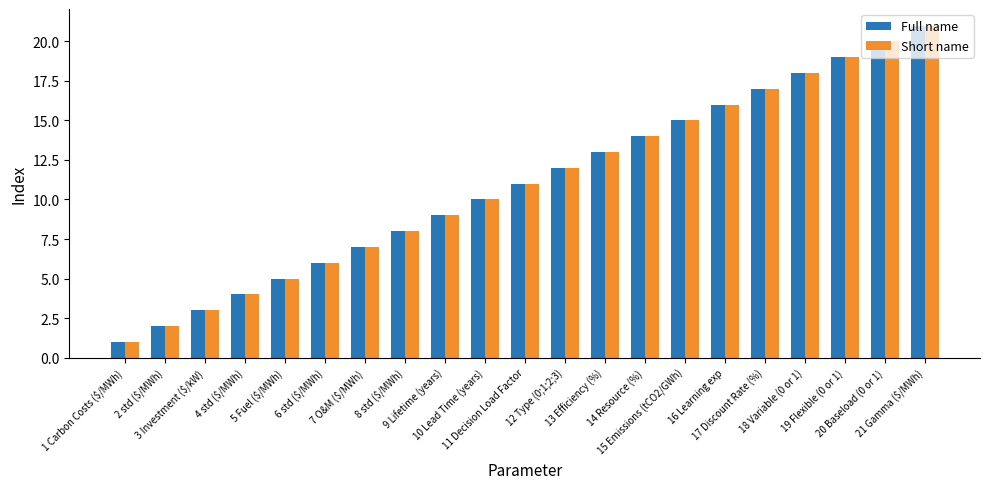

The Short name series shows 3 at 7 O&M ($/MWh). True or false?

False